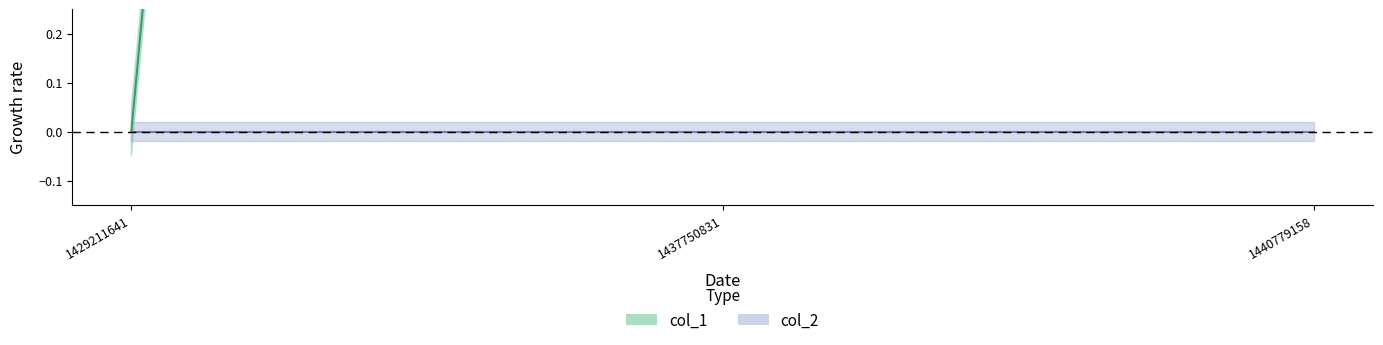

Rank the categories by value from lowest to highest.

1429211641, 1437750831, 1440779158